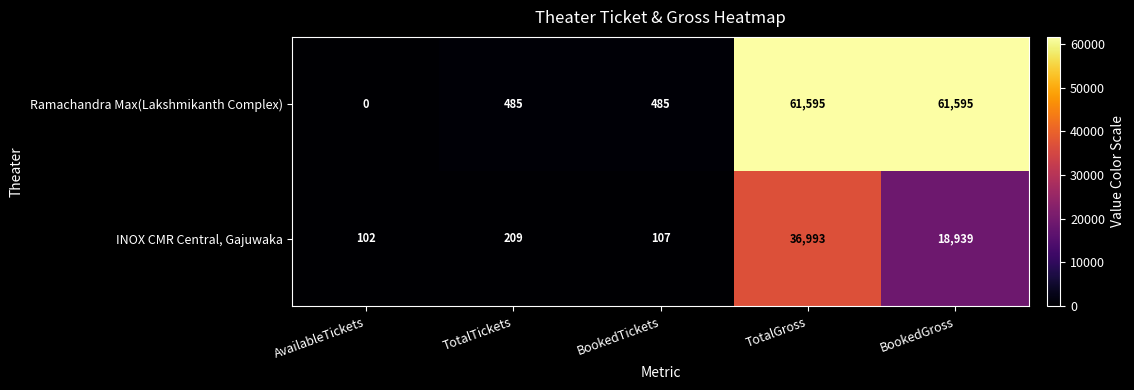

Reading left to right, what are all the values shown in this chart?

Ramachandra Max(Lakshmikanth Complex): 0	485	485	61595	61595
INOX CMR Central, Gajuwaka: 102	209	107	36993	18939